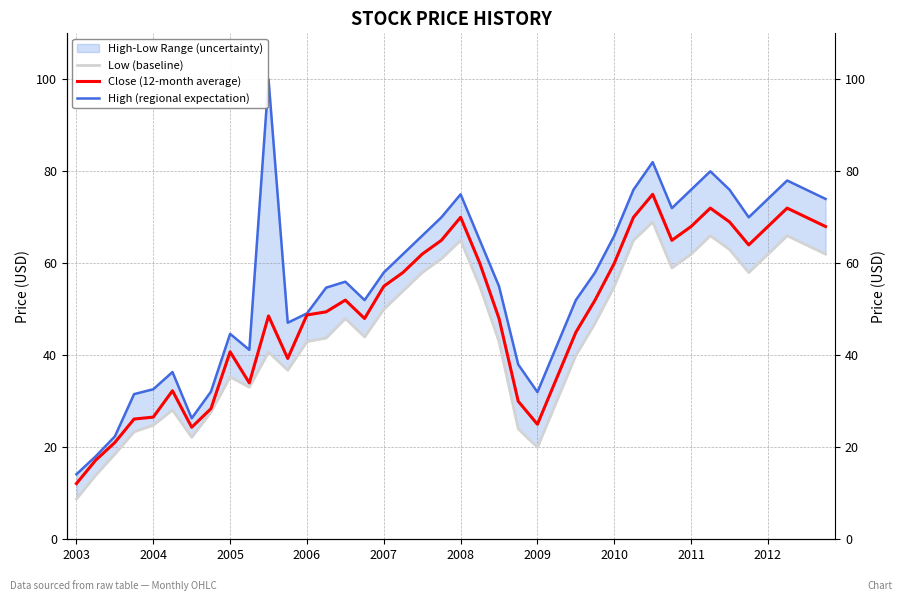

What is the value of the High (regional expectation) point at the 37th from the left?

74.0